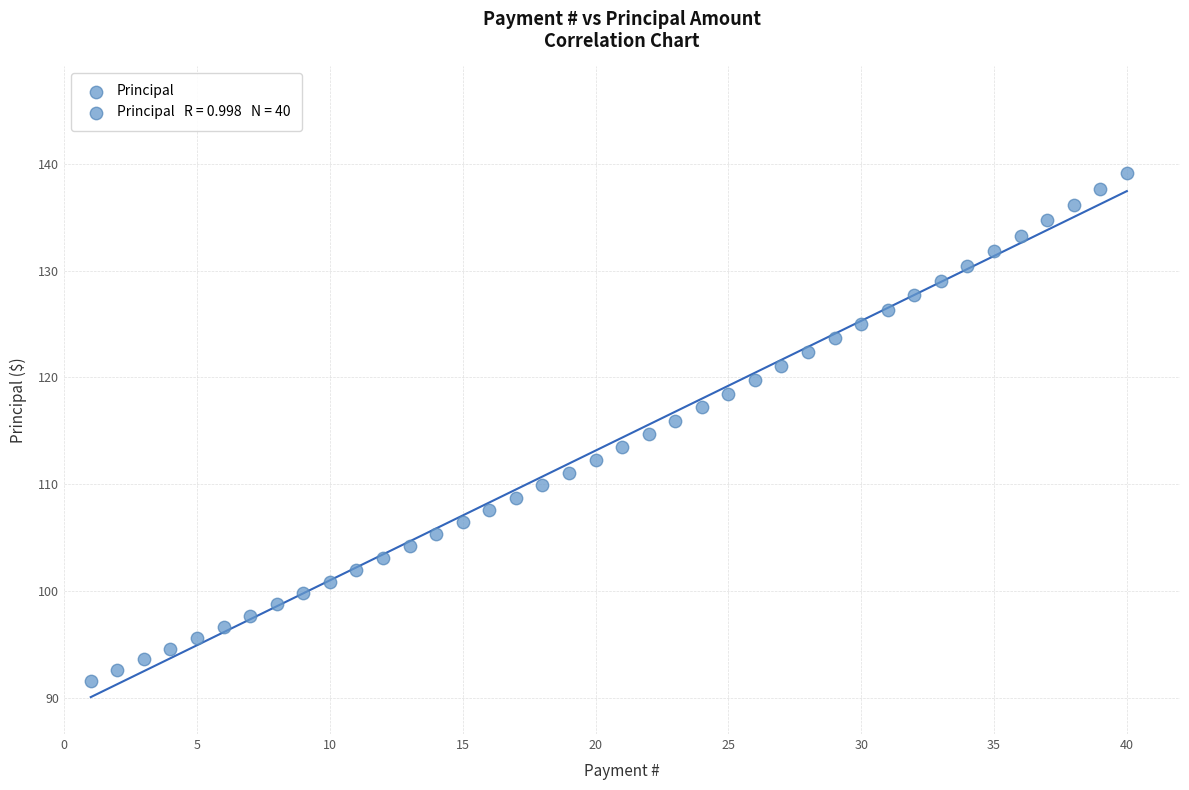

What is the range of X values (max minus min)?

39.0